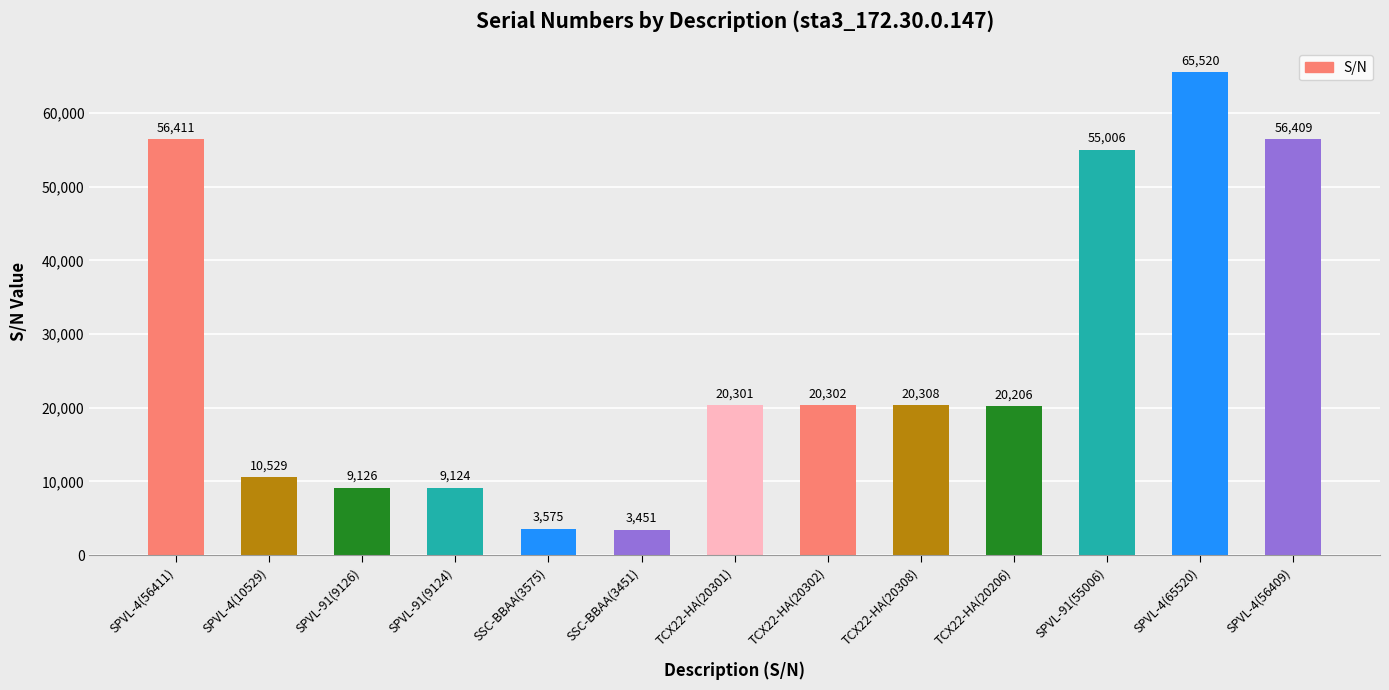

How many bars are there in total?

13